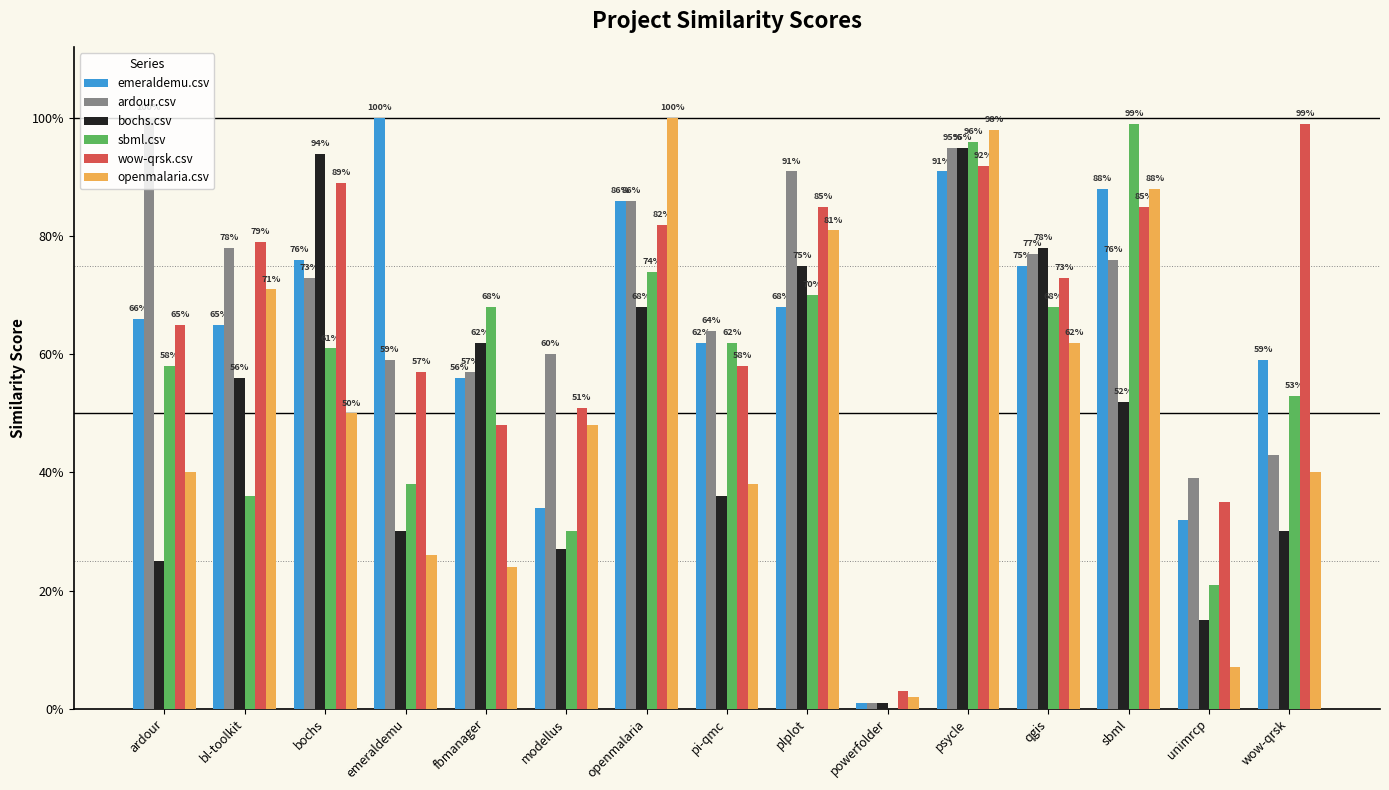

At which category is the sum across all series the highest?

psycle